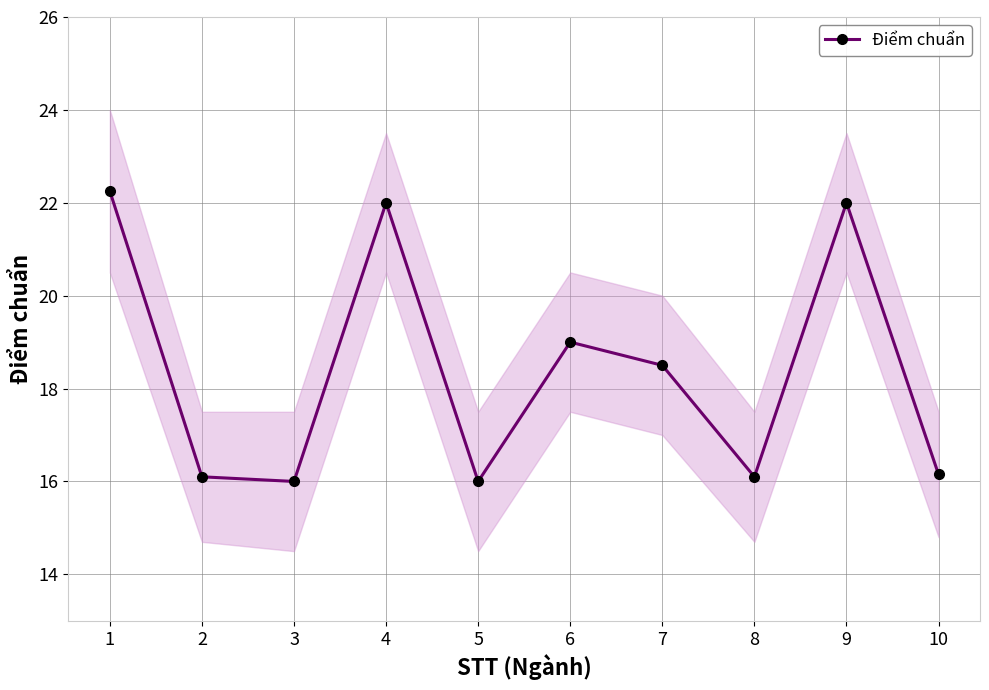

List the labels in order of value, largest first.

1, 4, 9, 6, 7, 10, 2, 8, 3, 5